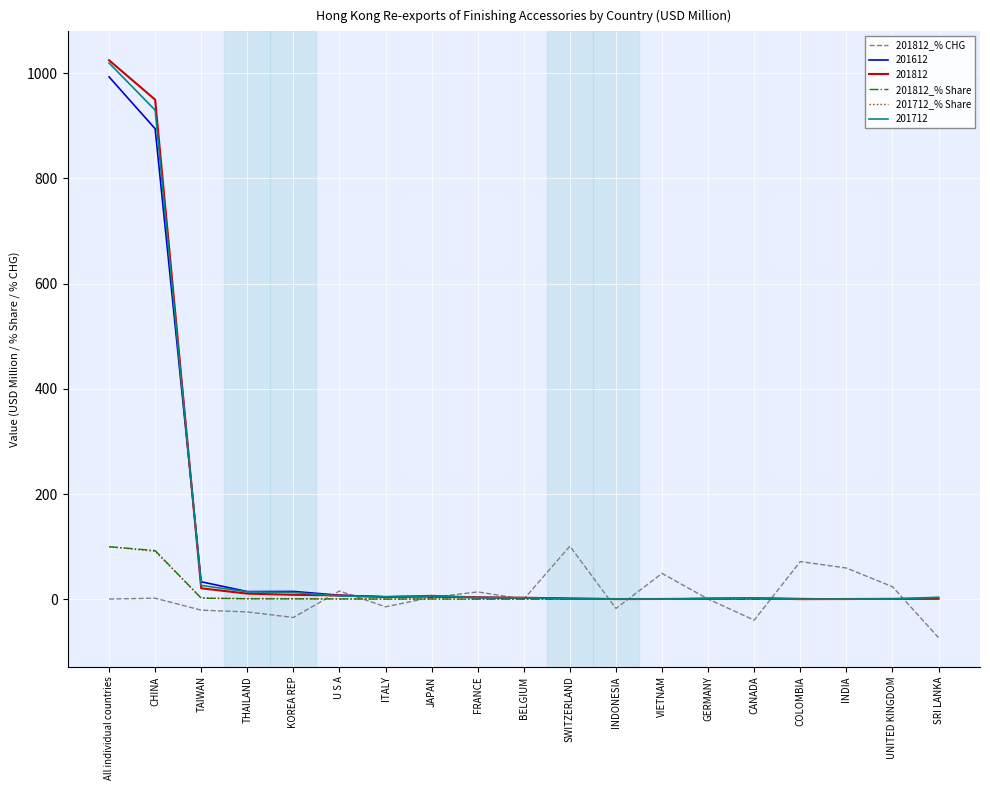

Count the number of categories in the chart.

19